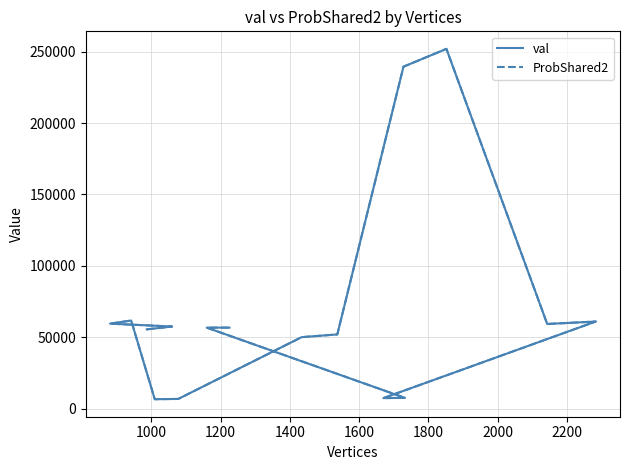

Reading left to right, transcribe all the data shown in this chart.

val: 55465.5	57460.9	59467.8	61655.8	6516.4	6702.6	50000.5	51911.2	239564.9	252052.1	59238.5	60943.9	7284.3	7488.6	56677.0	56677.0
ProbShared2: 55465.5	57460.9	59467.8	61655.8	6516.4	6702.6	50004.6	51915.9	239585.6	252075.2	59242.7	60946.9	7284.9	7489.2	56677.0	56678.0